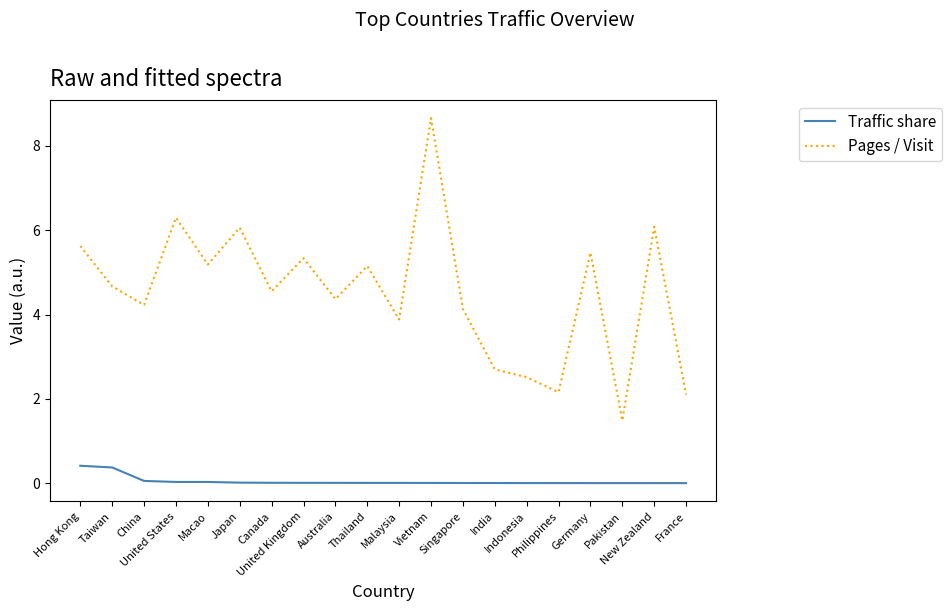

Which series has the largest range (max minus min)?

Pages / Visit